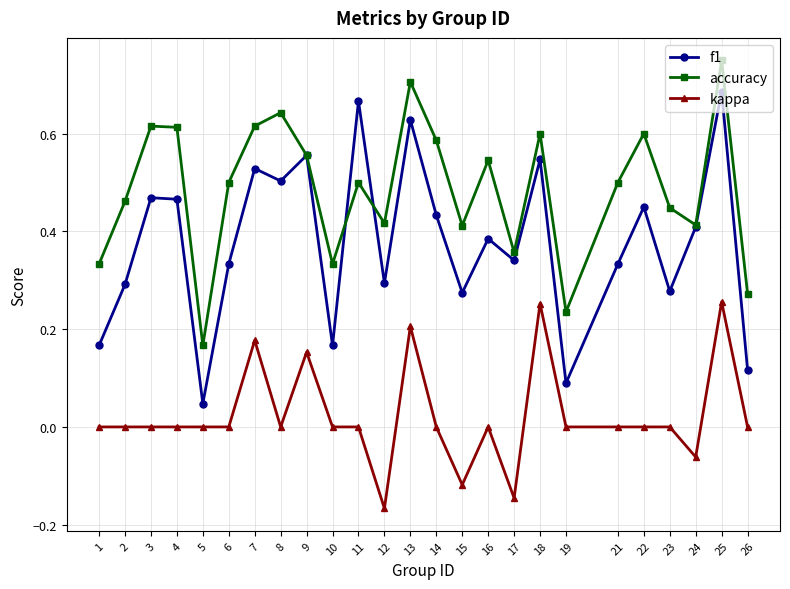

The value of f1 at 4 is 0.5. True or false?

True